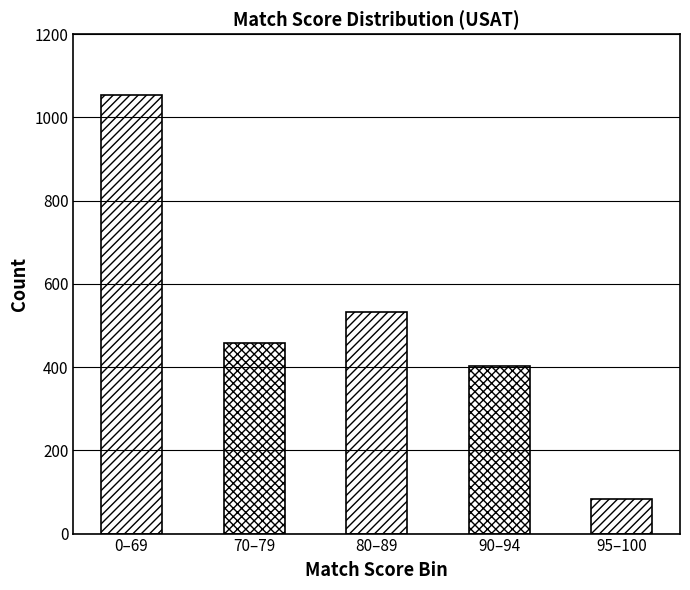

What is the label of the 3rd bar from the left?

80–89